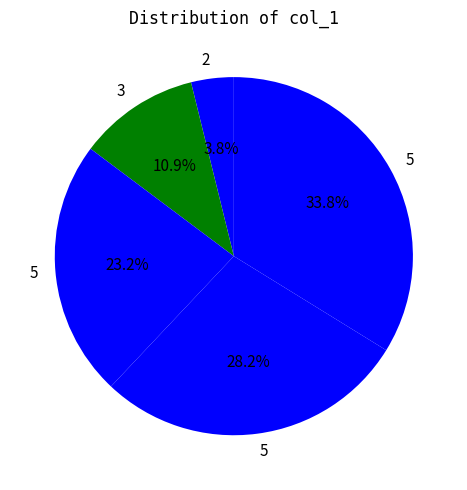

Rank the categories by value from highest to lowest.

5, 5, 5, 3, 2